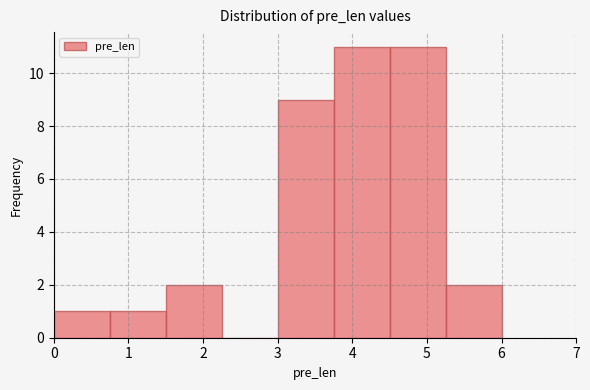

How tall is the bar that spans 4.50 to 5.25 on the x-axis? Neither the bar edges nor the heights are printed on the chart, so give them approximately, as read against the axes.

11